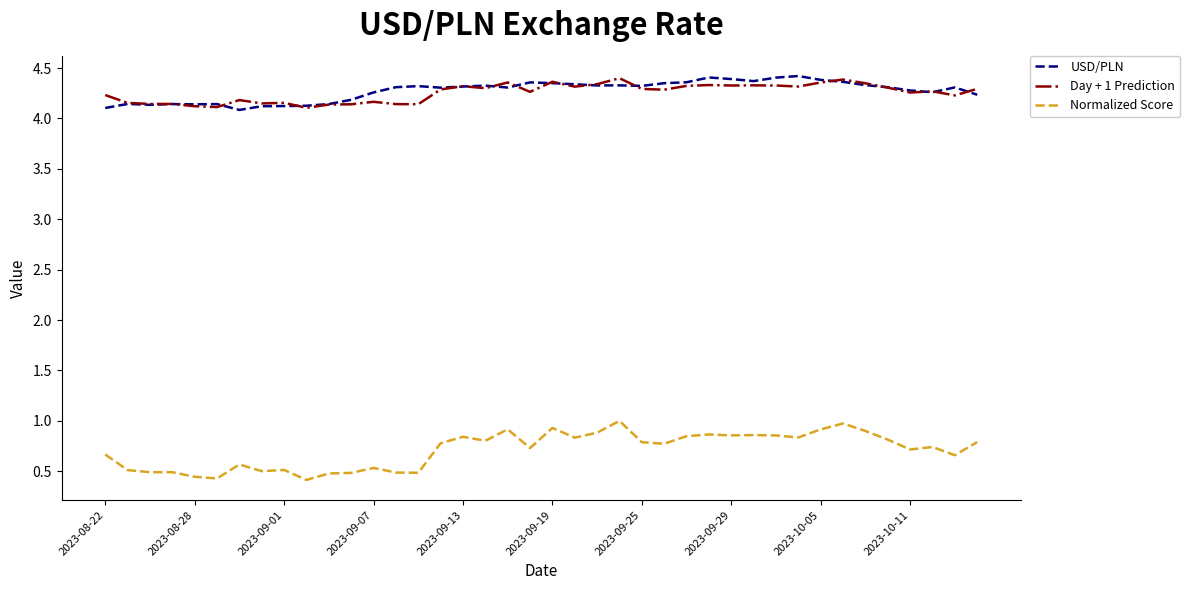

True or false: USD/PLN and Normalized Score cross at least once.

False